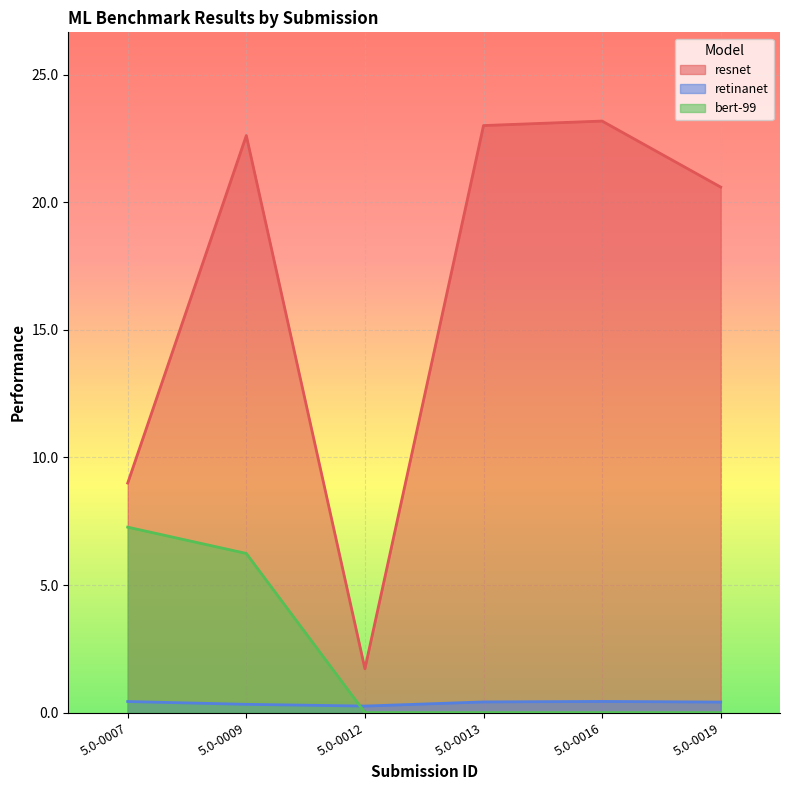

What is the difference between the maximum and minimum values in the retinanet series?

0.2